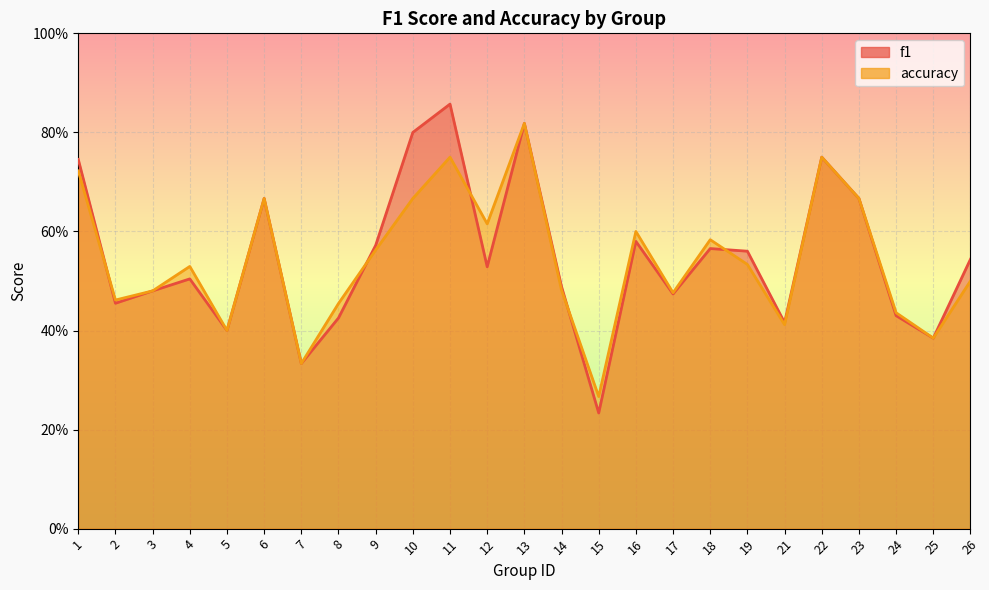

At how many categories does at least one series exceed 0?

25